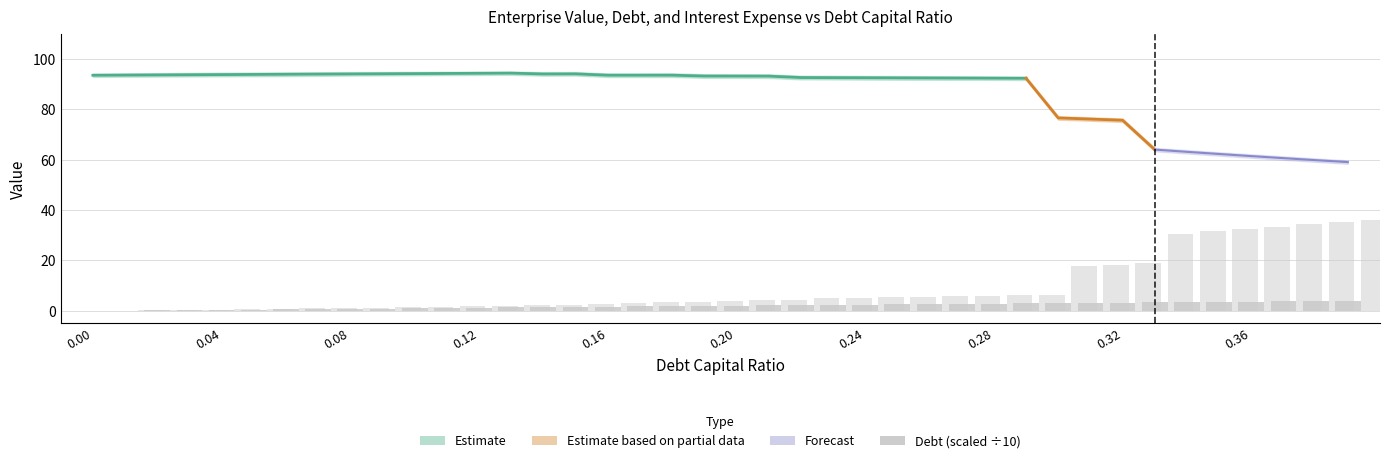

The value at 0.08 is 0.3. True or false?

False